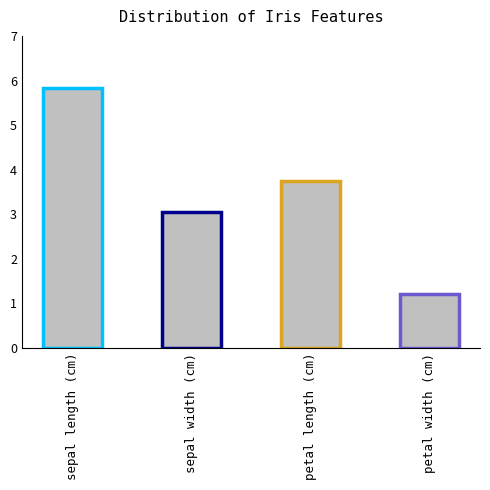

What is the value of the 1st bar from the left?

5.8